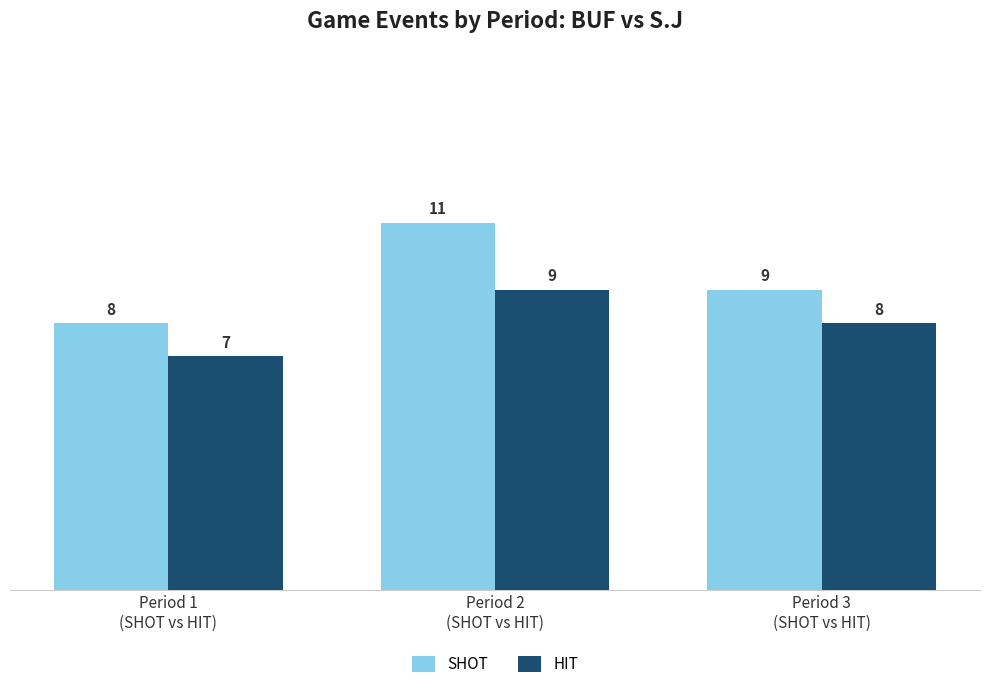

True or false: HIT has a value of 9 at Period 2
(SHOT vs HIT).

True